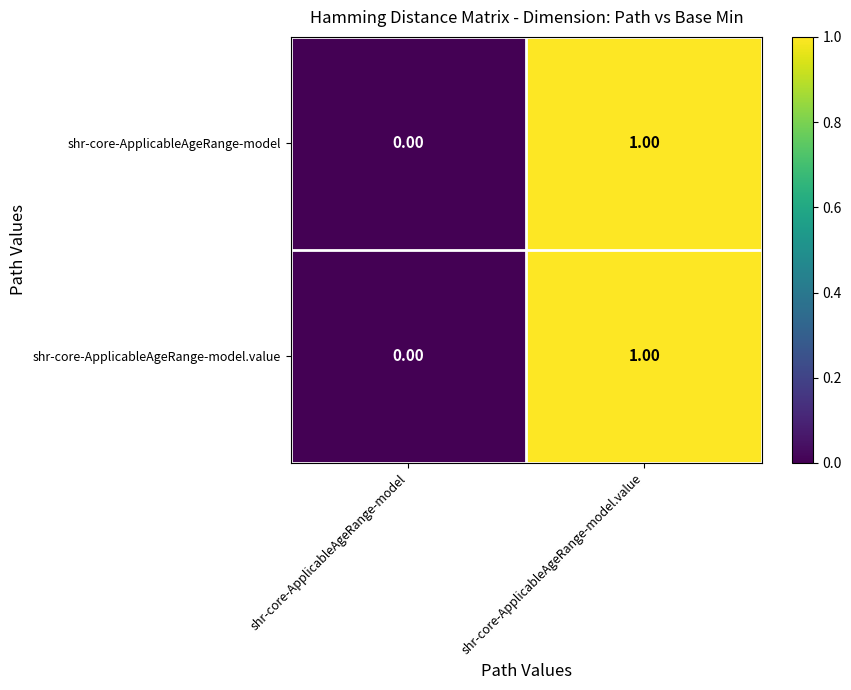

Rank the categories by shr-core-ApplicableAgeRange-model.value value from lowest to highest.

shr-core-ApplicableAgeRange-model, shr-core-ApplicableAgeRange-model.value